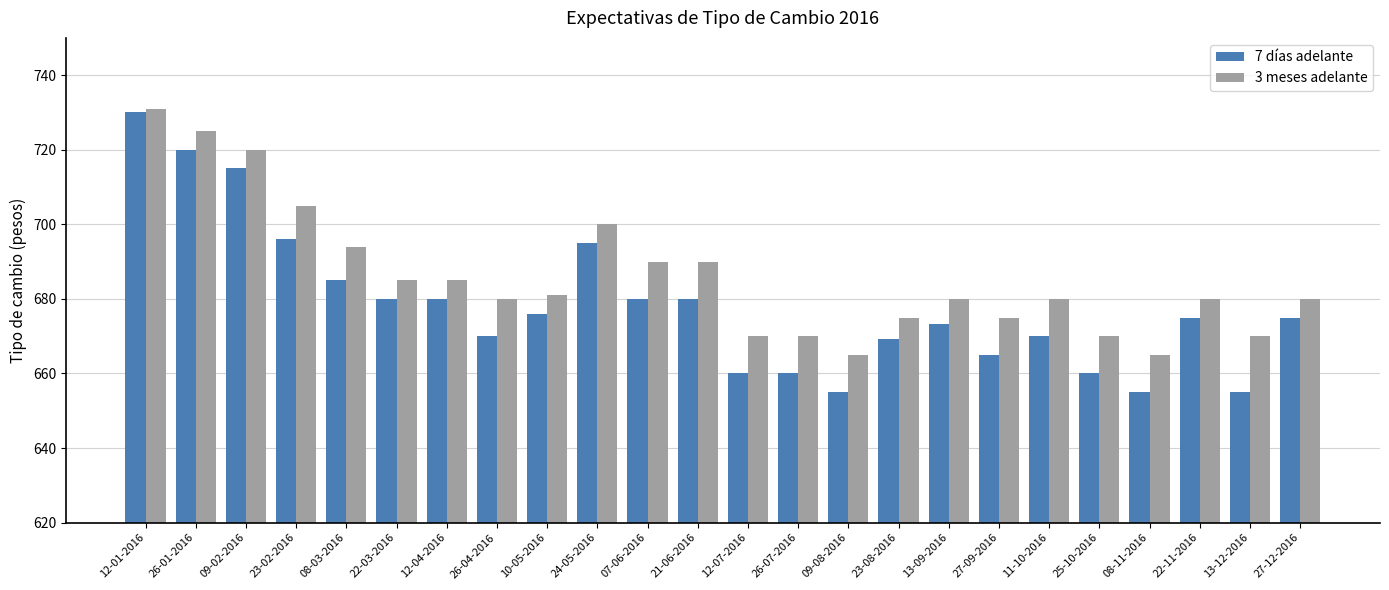

Which series has the largest range (max minus min)?

7 días adelante